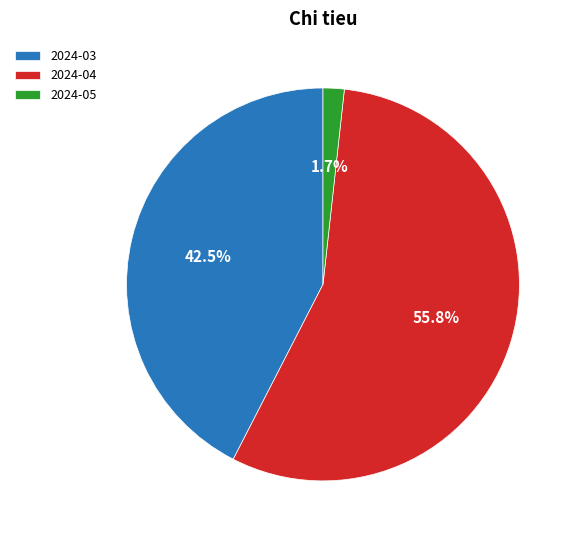

What is the ratio of the value at 2024-03 to the value at 2024-04?

0.8